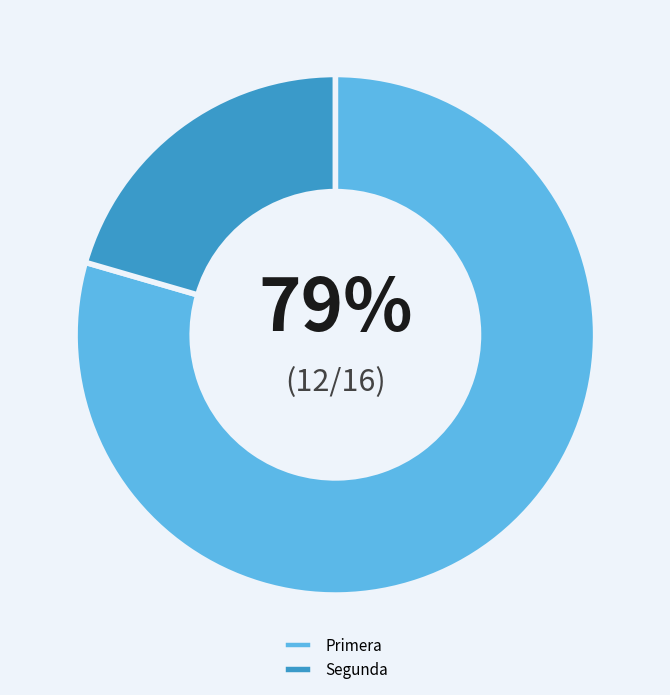

True or false: Primera accounts for 68% of the total.

False